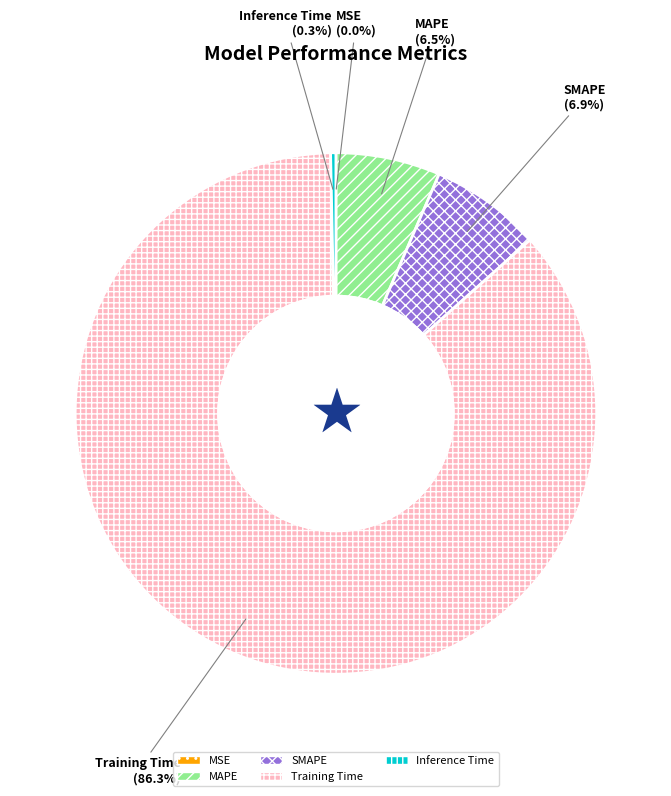

Combined, what portion of the pie is Inference Time and Training Time?

86.6%